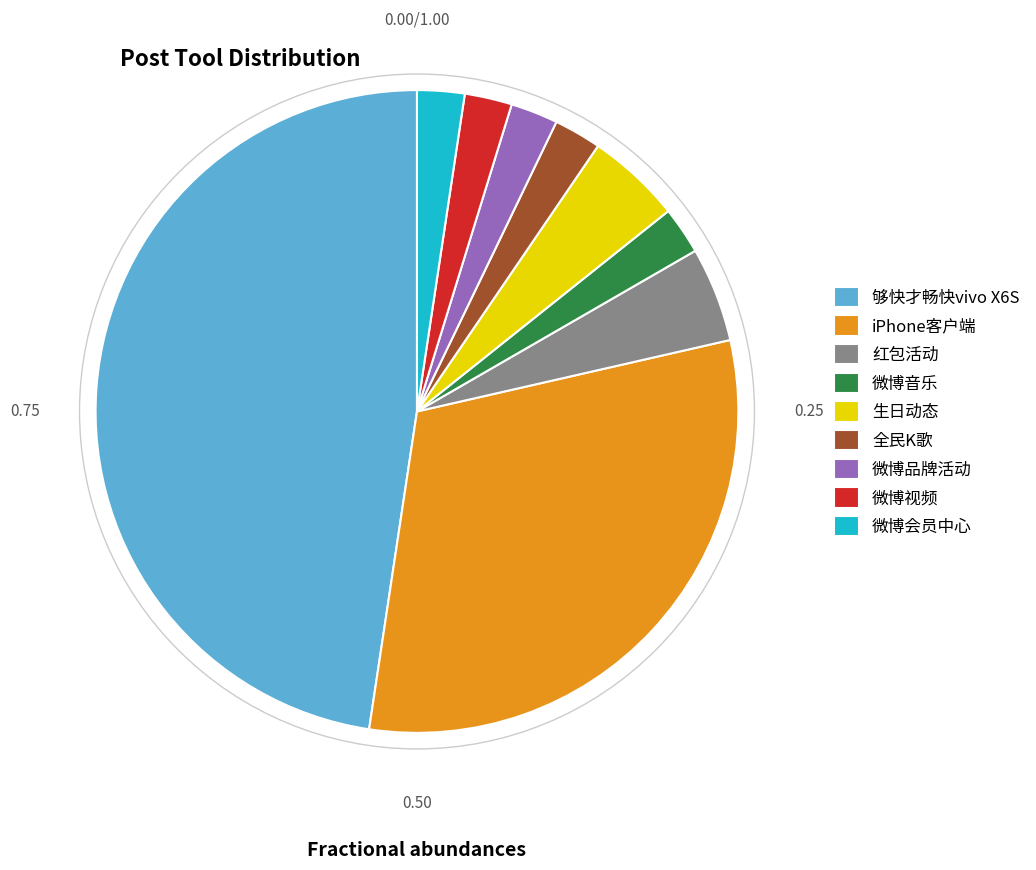

Is there any slice that represents more than half of the pie?

No